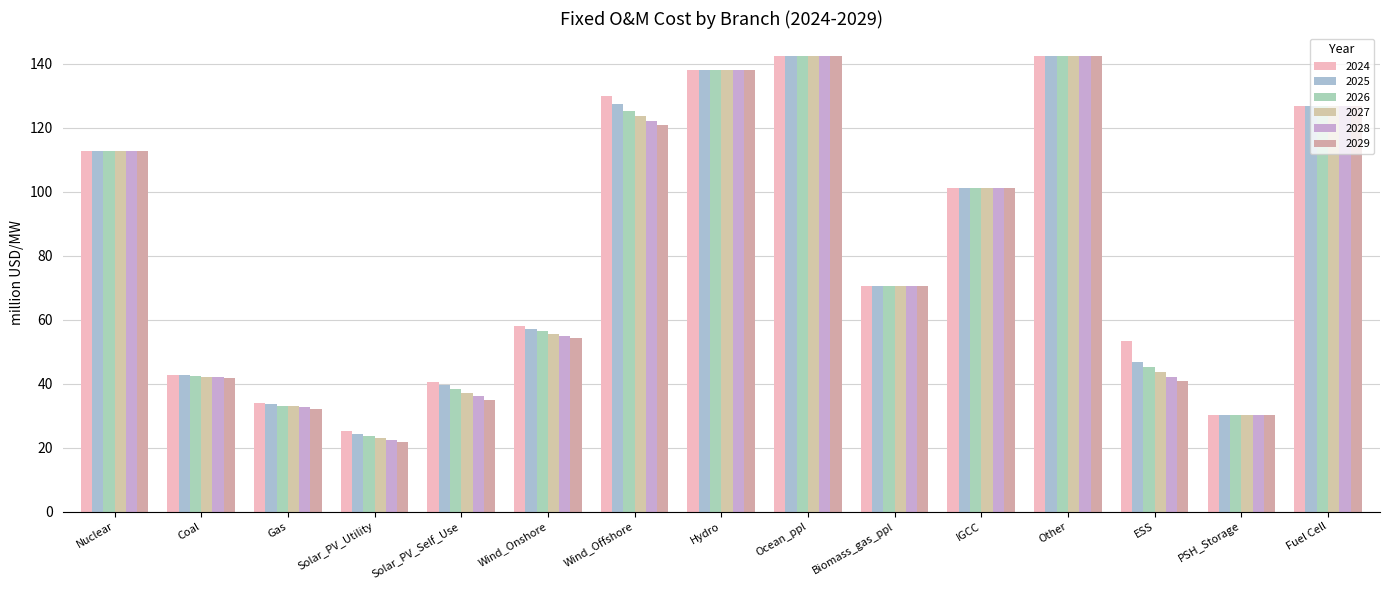

What is the label of the 11th bar from the right?

Solar_PV_Self_Use